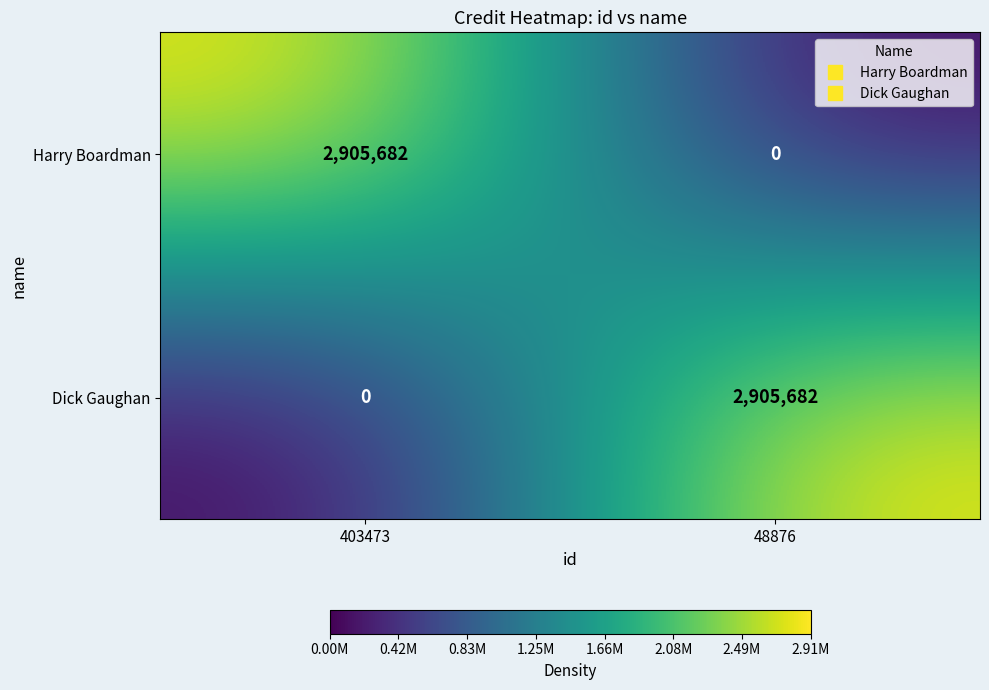

Count the number of categories in the chart.

2